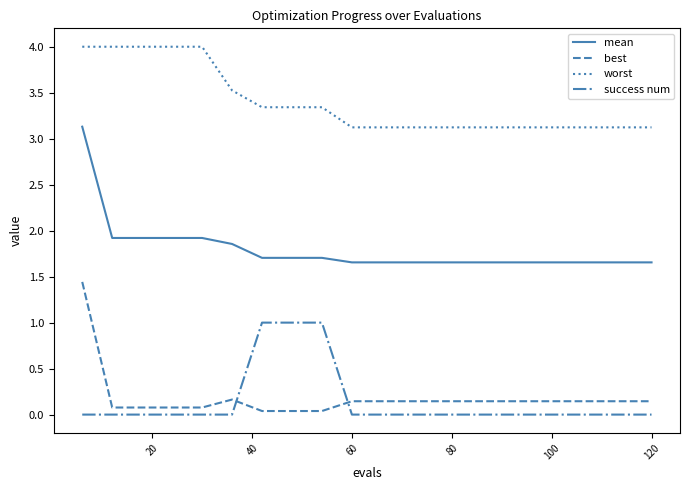

Which series has the largest total across all categories?

worst